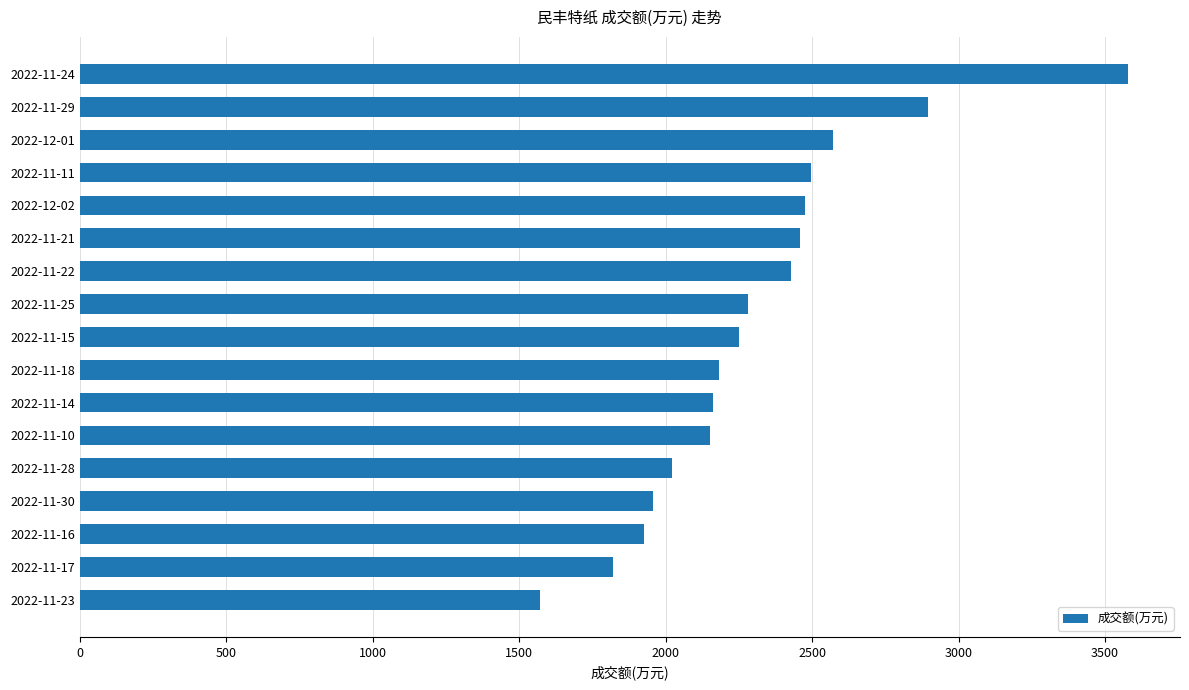

What is the sum of all values?

39230